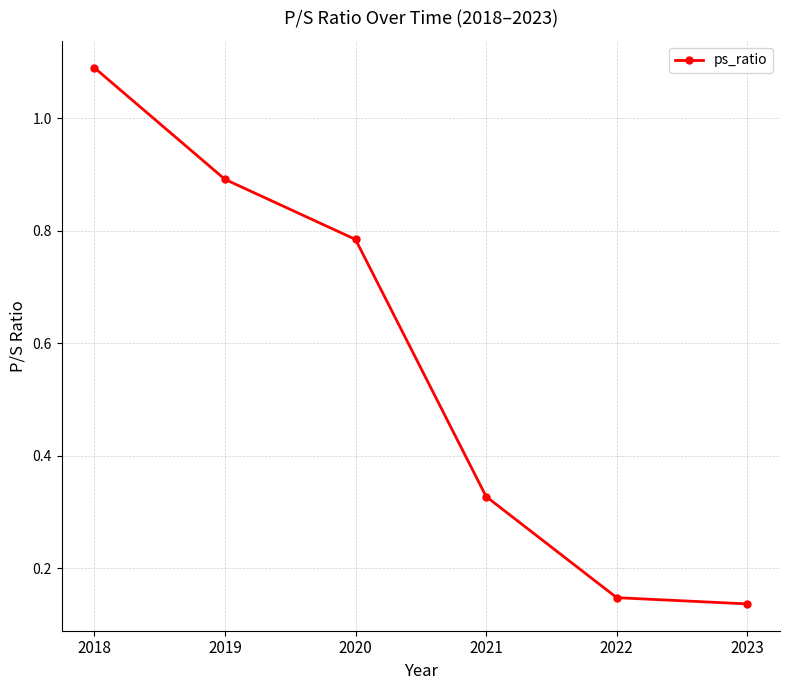

What is the change in value from 2019 to 2022?

-0.7